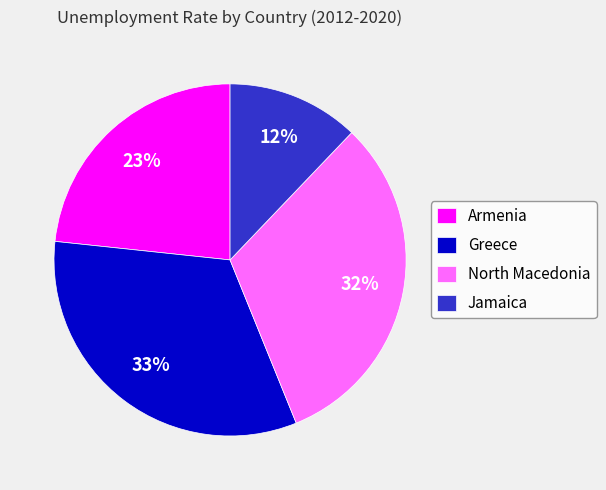

Rank the categories by value from lowest to highest.

Jamaica, Armenia, North Macedonia, Greece